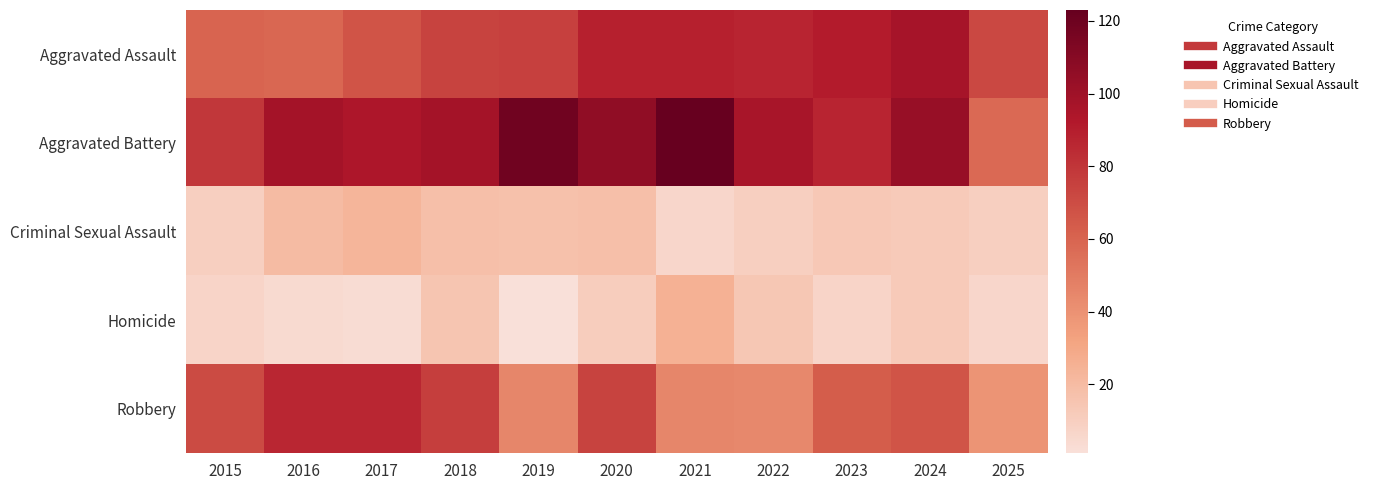

Count the number of categories in the chart.

11